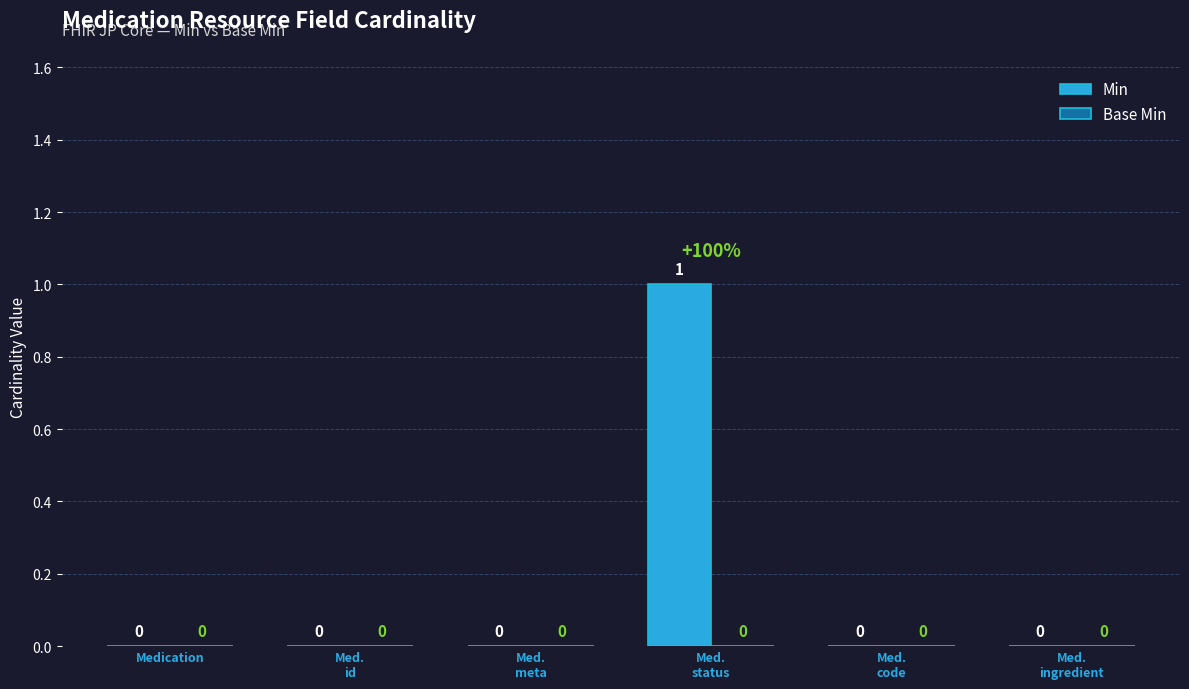

True or false: the data shows 0 at Medication.

True